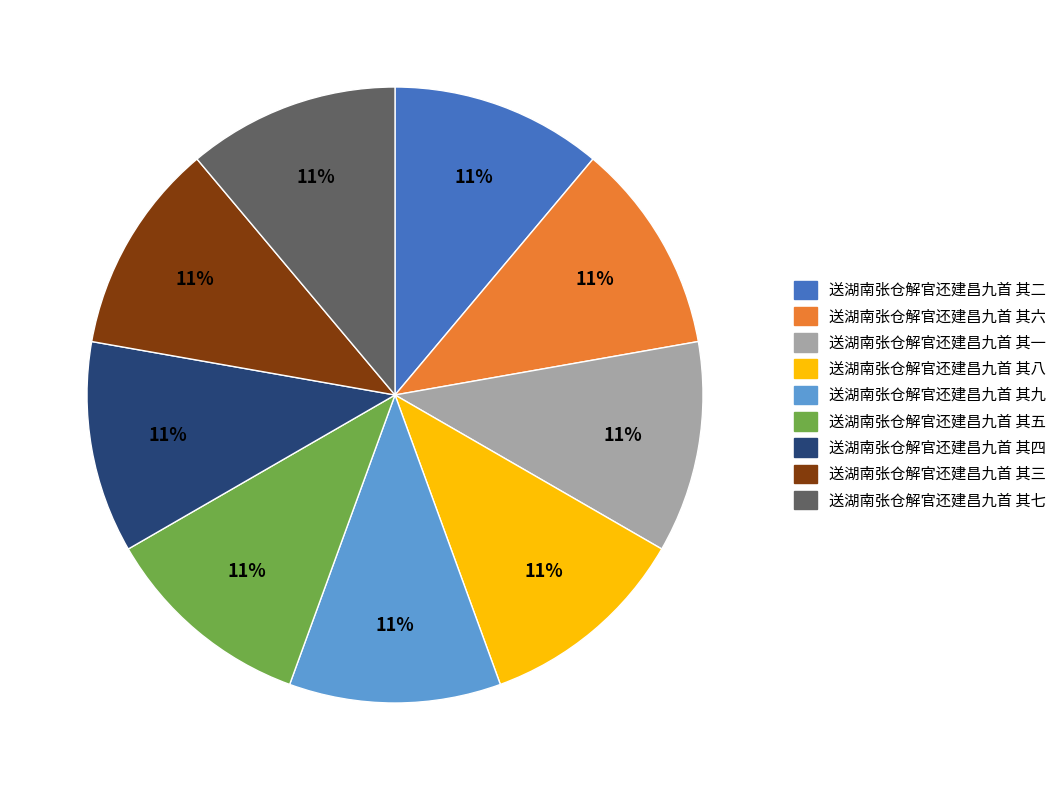

Approximately how many times larger is the value at 送湖南张仓解官还建昌九首 其八 compared to 送湖南张仓解官还建昌九首 其一?

1.0